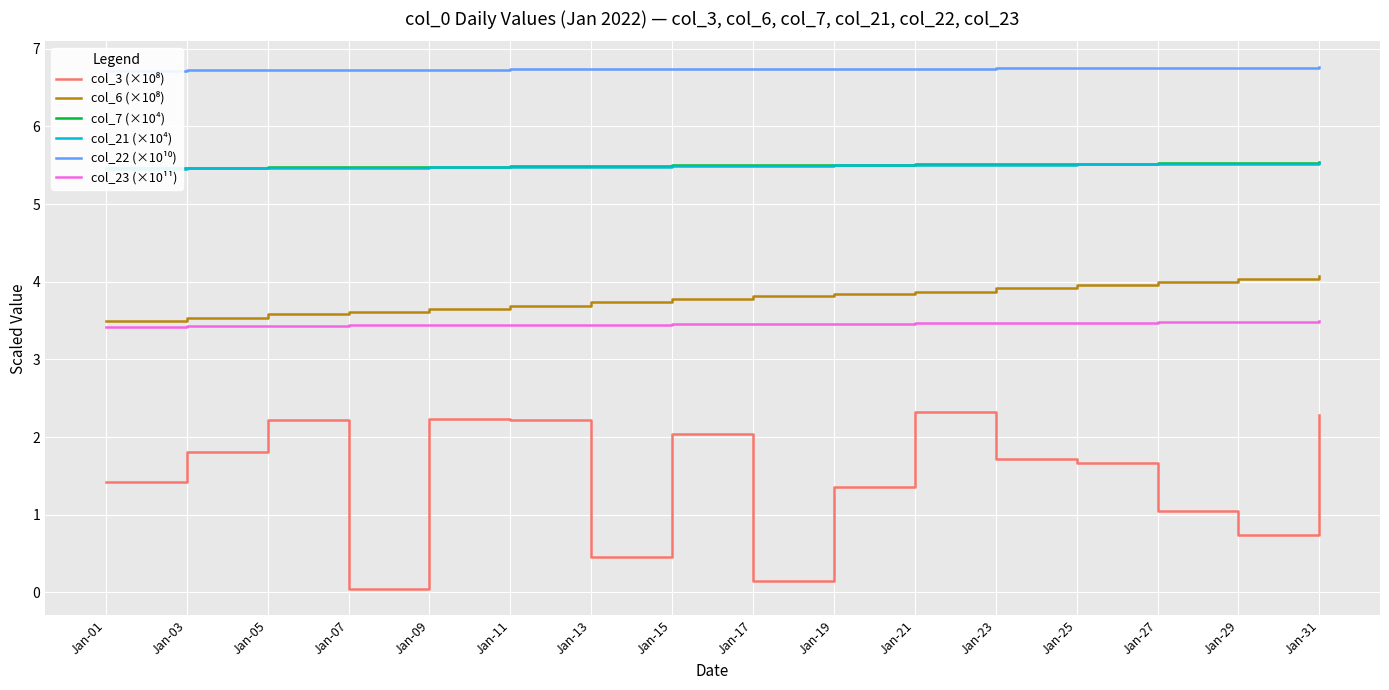

What is the total value across all series at Jan-31?

27.7